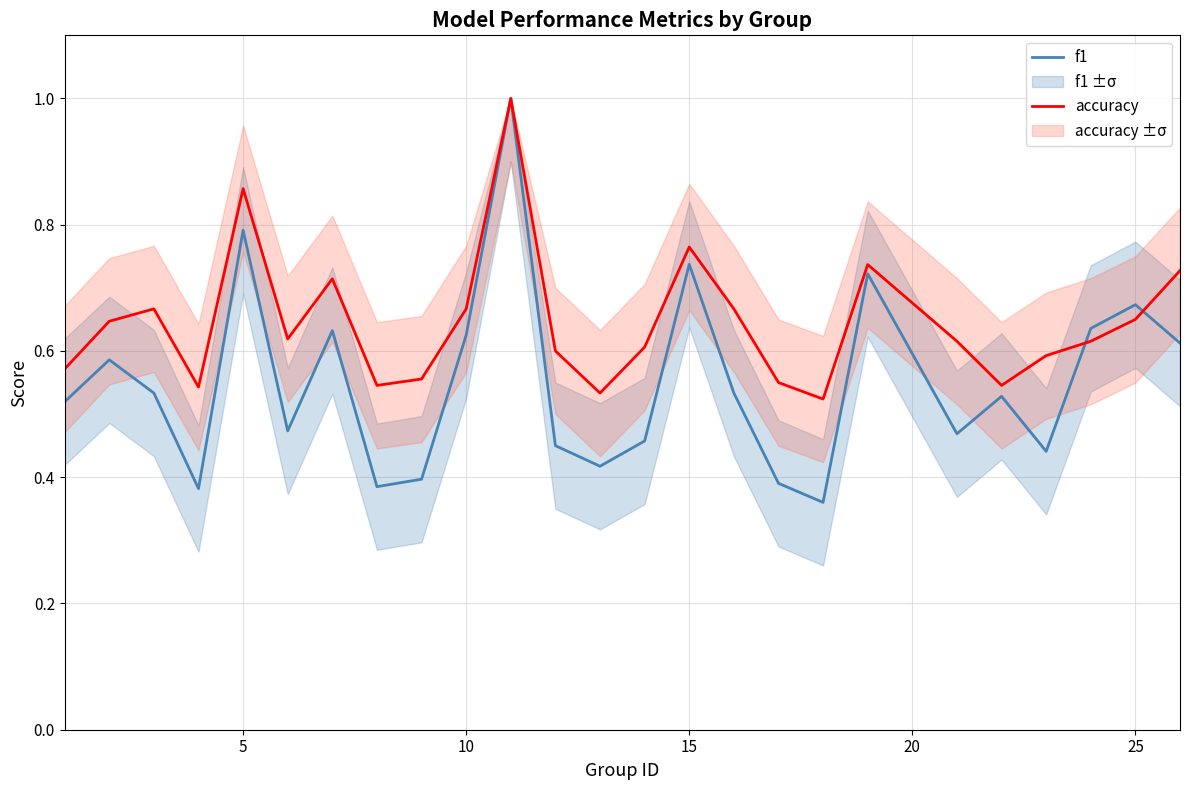

What is the smallest value displayed?

0.4